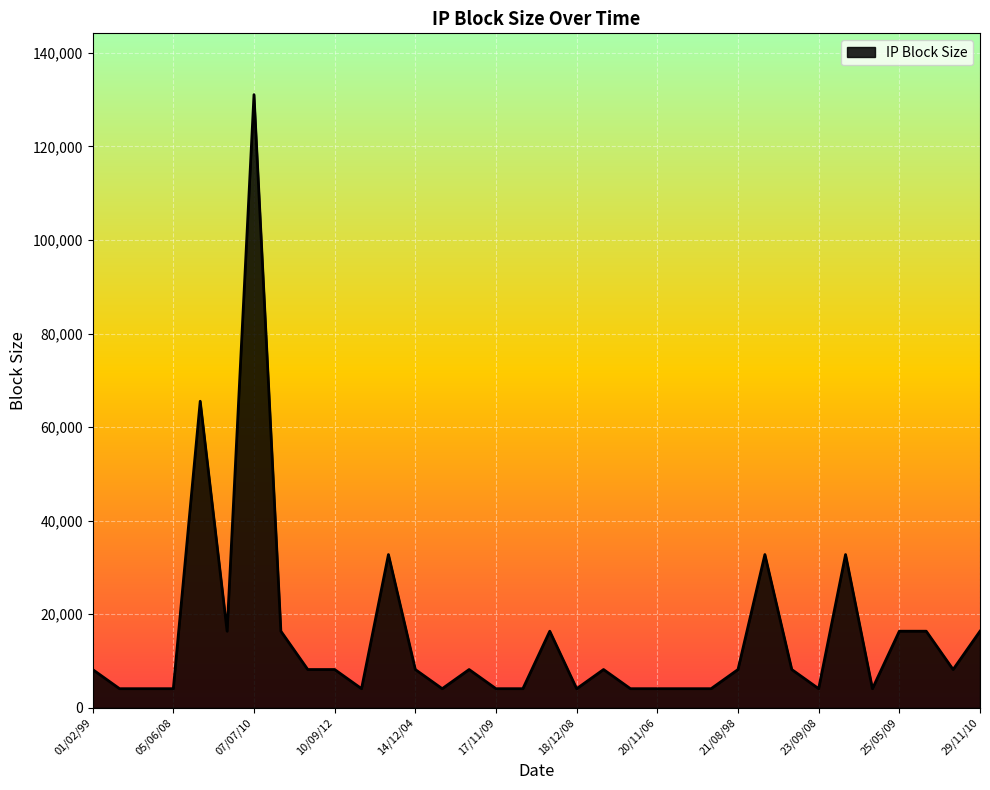

Does the chart have visible grid lines?

Yes